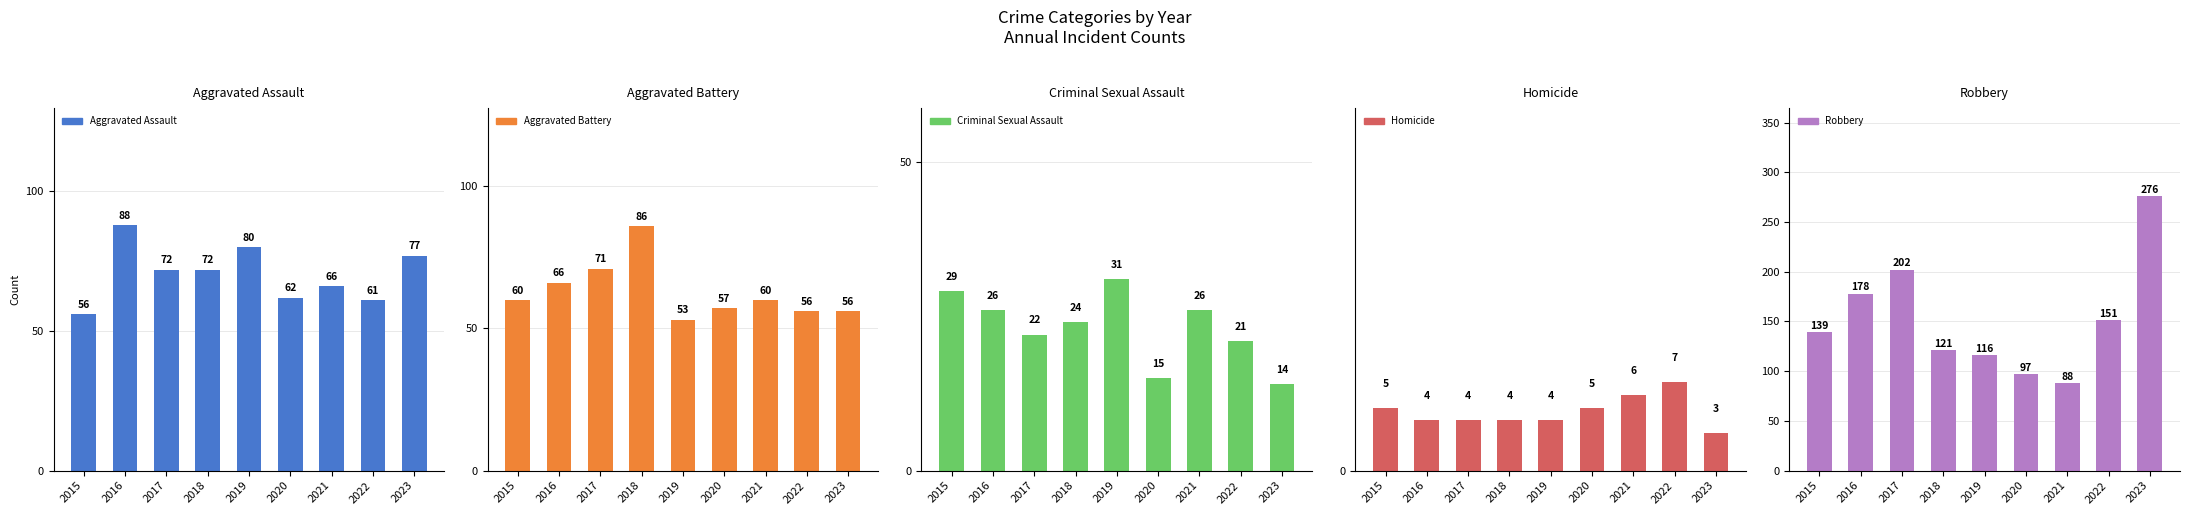

Is the value of Homicide at 2020 greater than the value of Aggravated Assault at 2015?

No